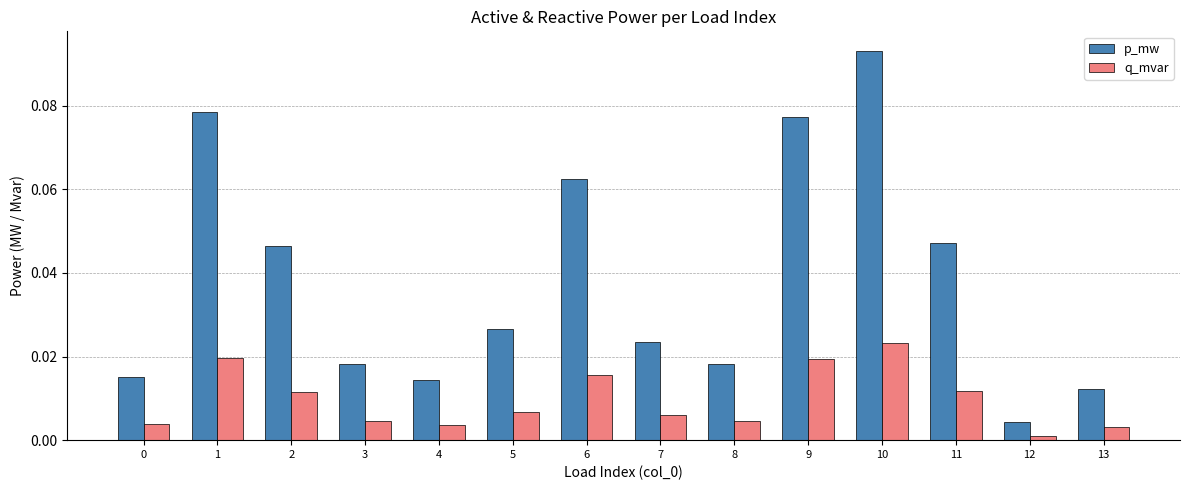

Is the value of p_mw at 7 greater than the value of q_mvar at 9?

Yes